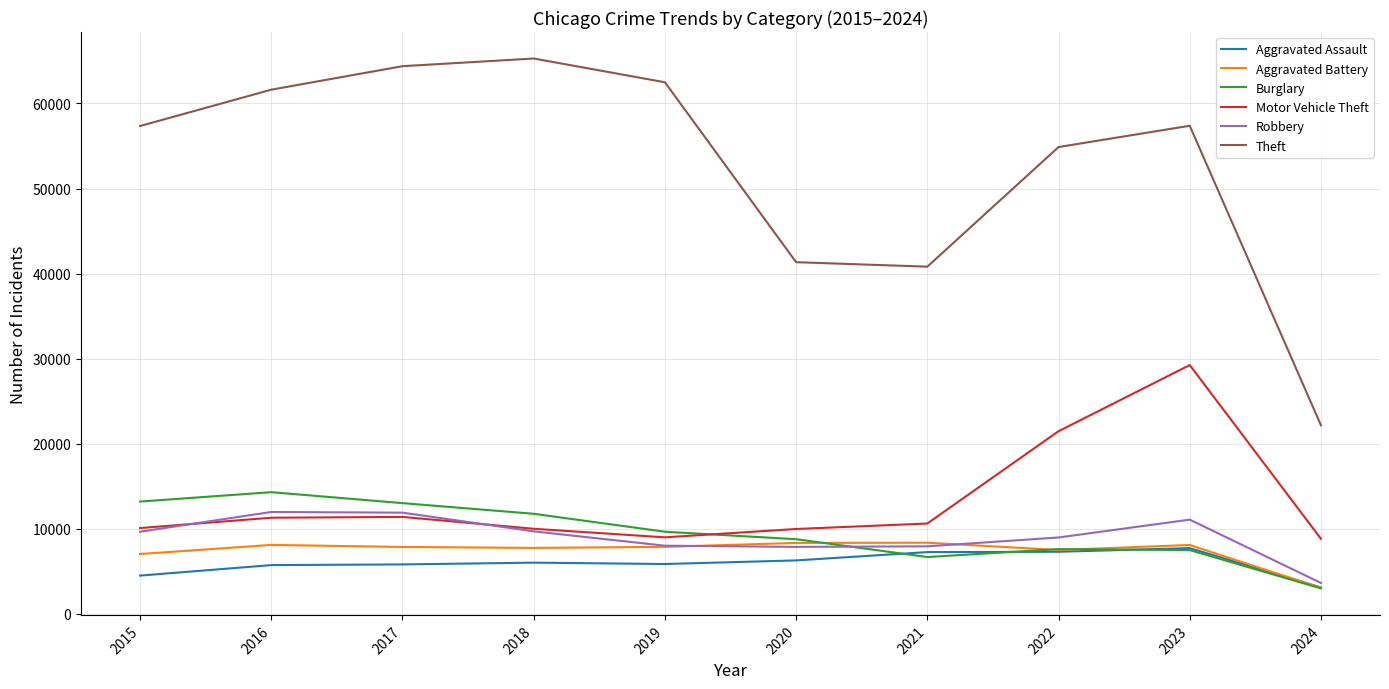

Which category has the highest value across all series?

2018